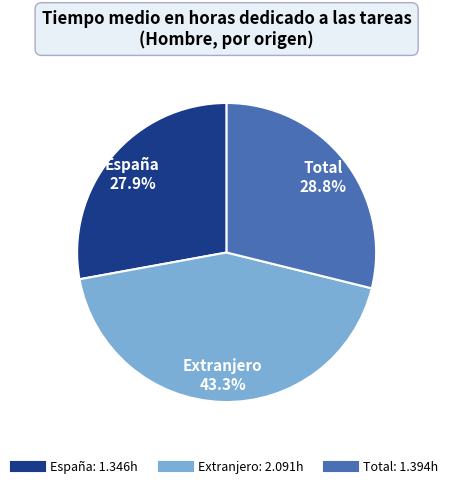

Which slice is the smallest?

España